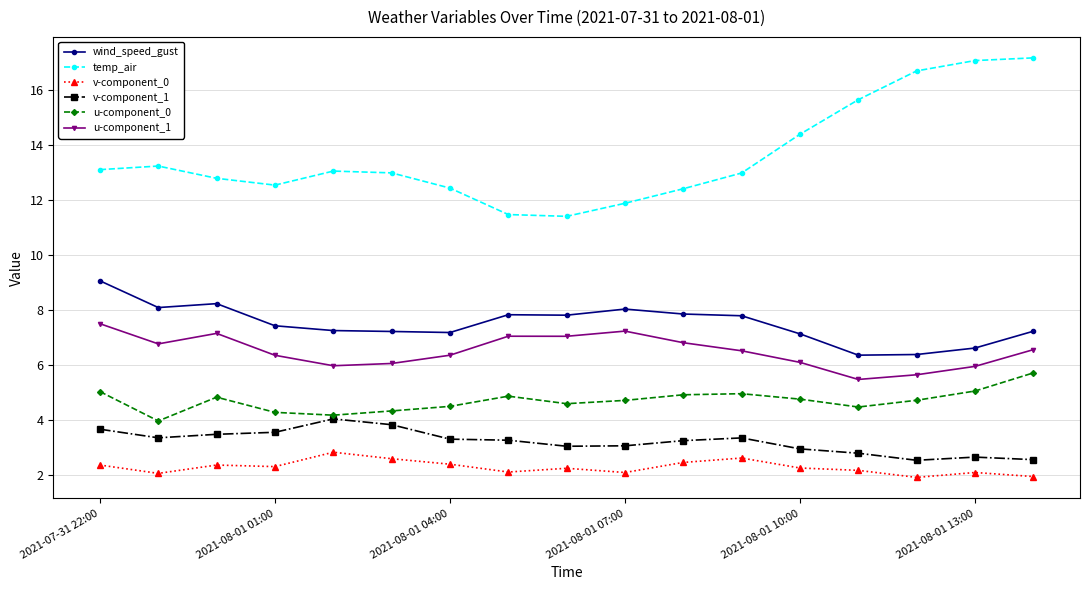

Which series has the largest total across all categories?

temp_air